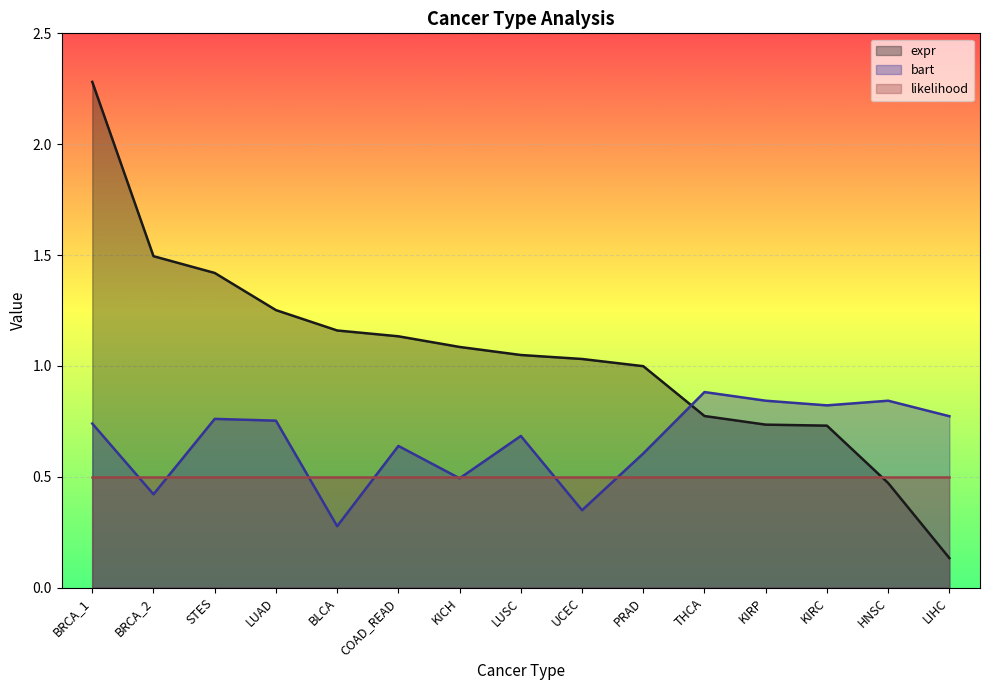

What is the label of the 15th point from the right?

BRCA_1